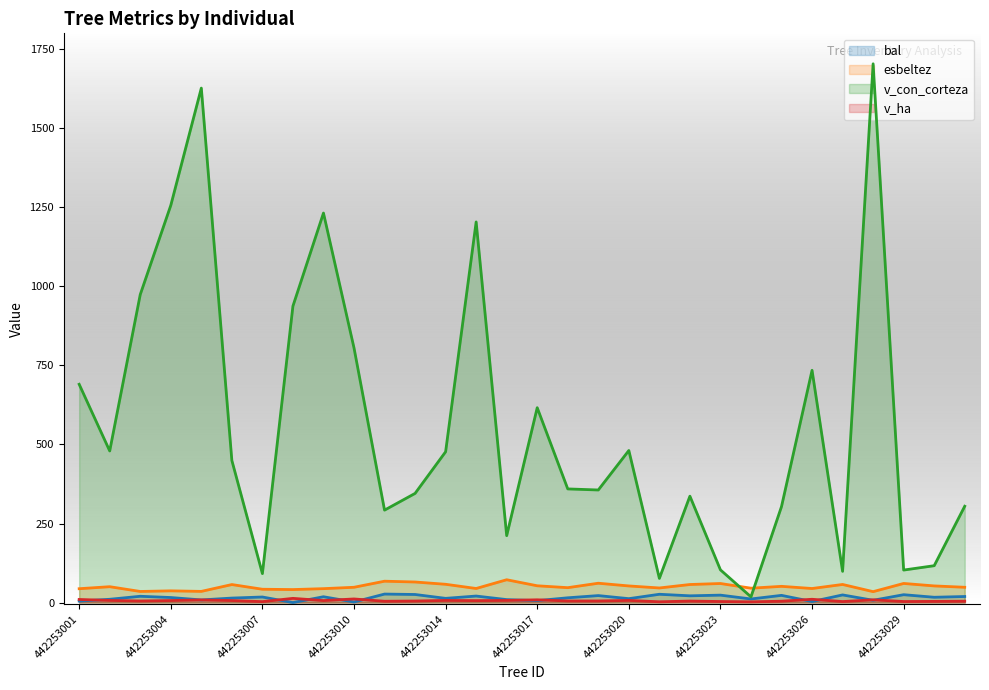

Which series changed the most between 442253002 and 442253016?

v_con_corteza